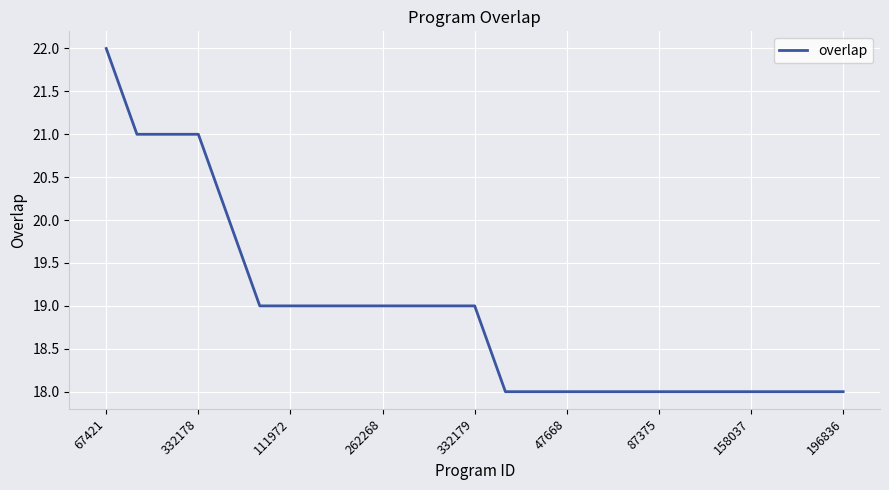

What is the maximum value shown in the chart?

22